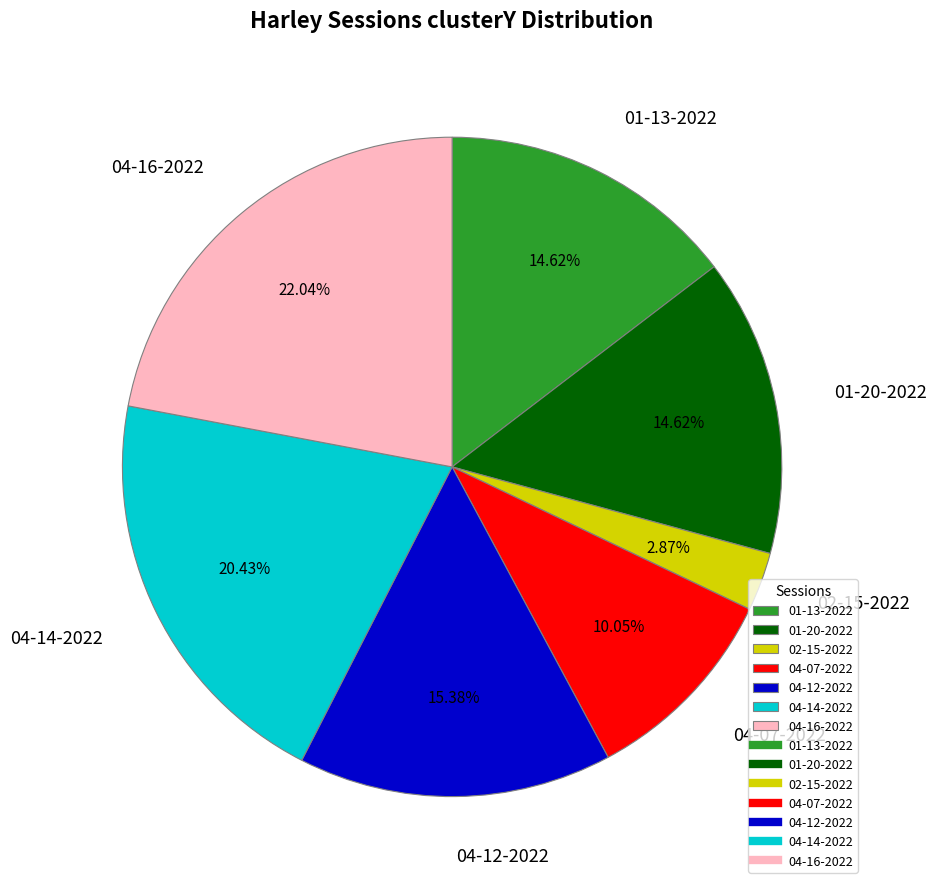

Which slice is the largest?

04-16-2022